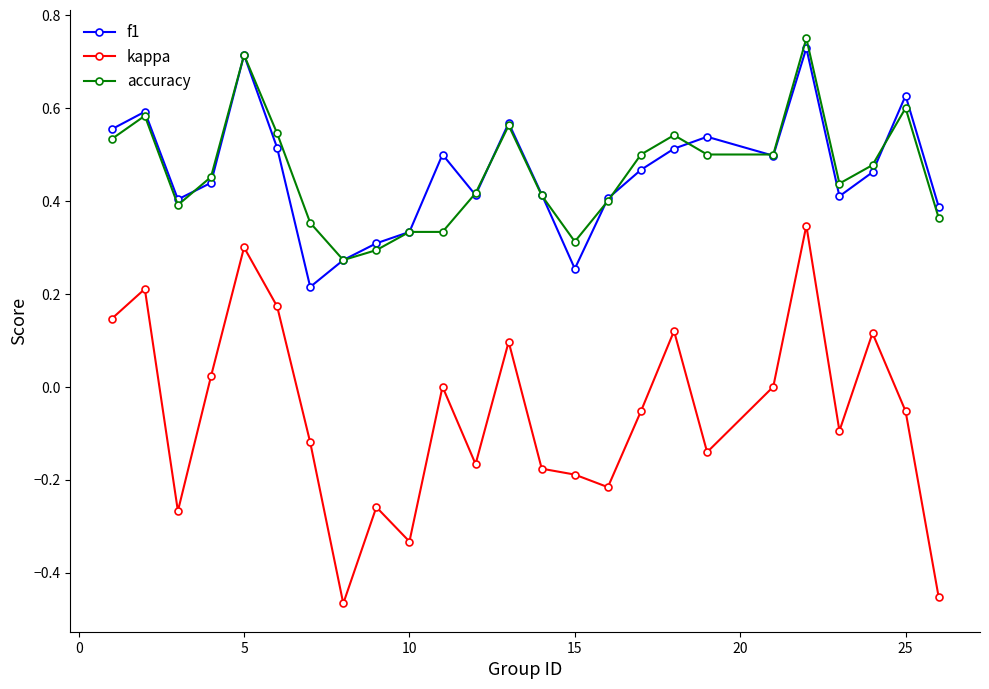

True or false: kappa and f1 intersect in this chart.

False